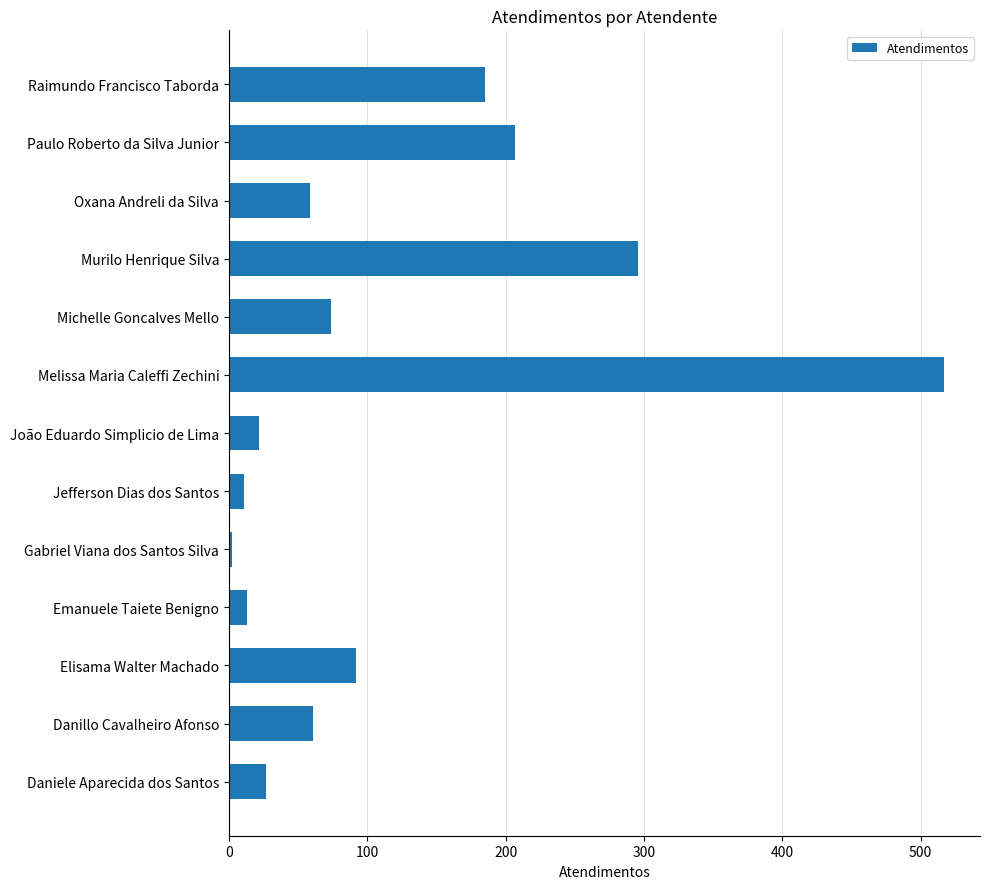

The value at Oxana Andreli da Silva is 93. True or false?

False